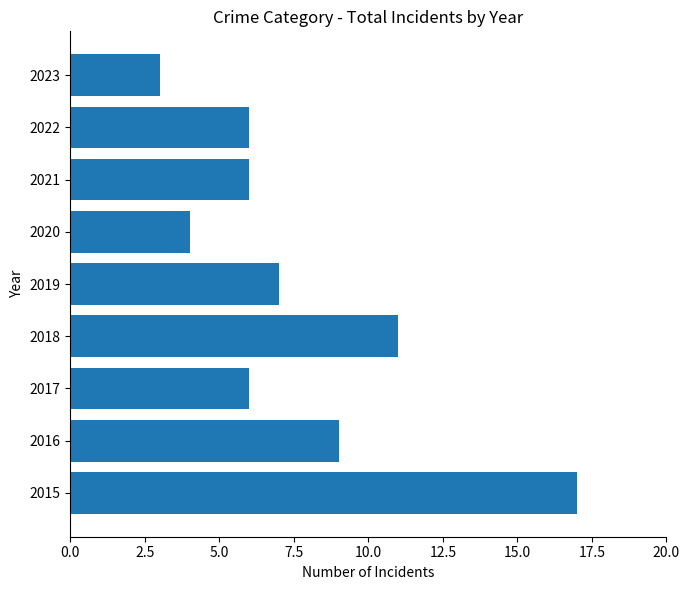

What is the difference between the maximum and minimum values?

14